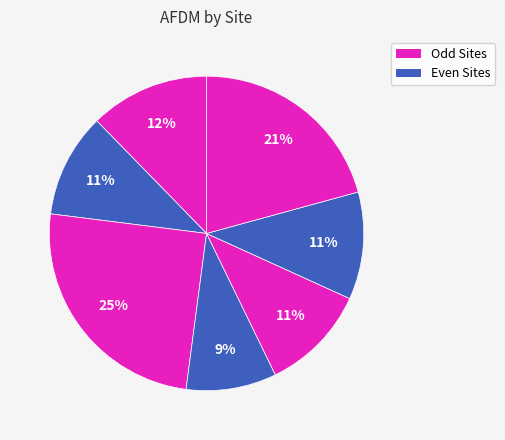

To the nearest percent, what is the average slice percentage?

14%